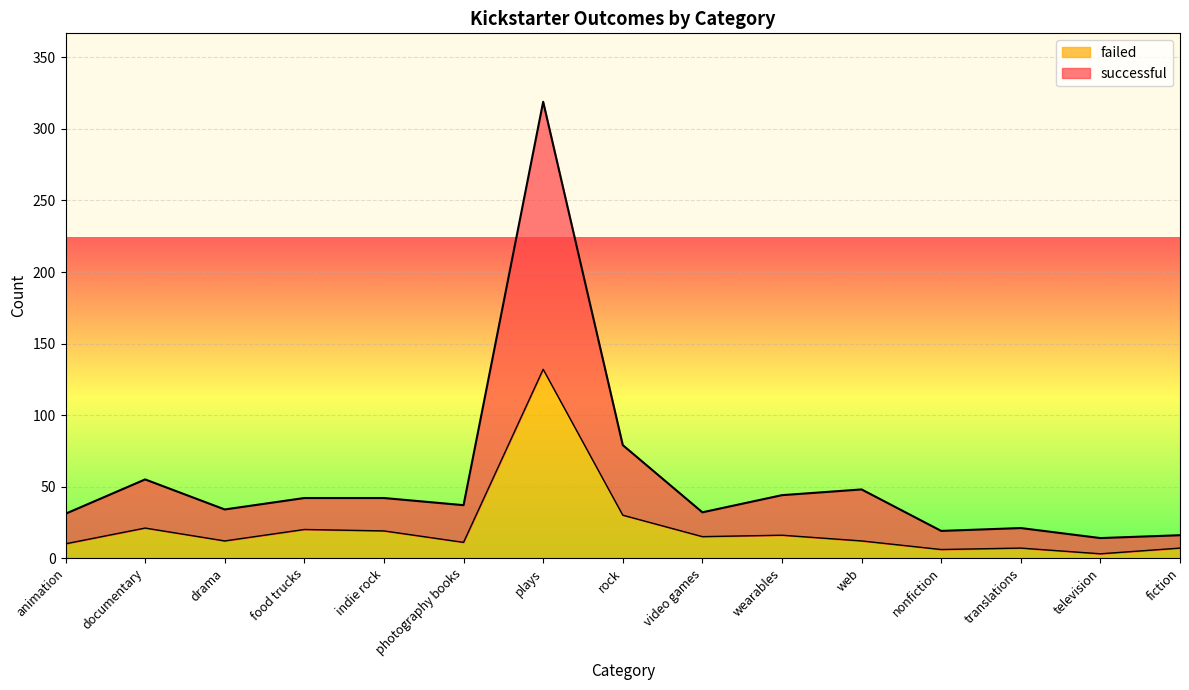

What are all the series names shown in the legend?

failed, successful